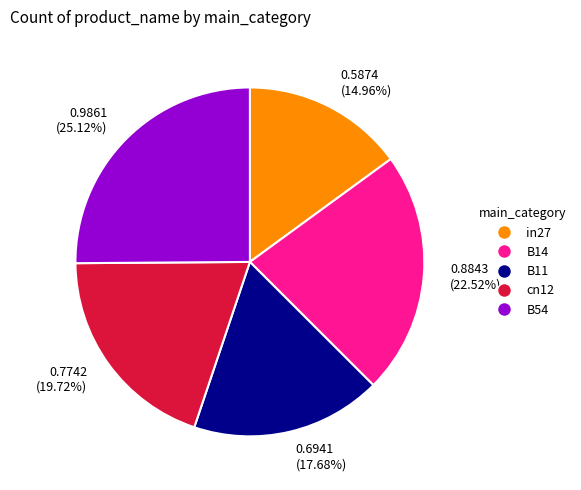

Does any single category account for the majority?

No